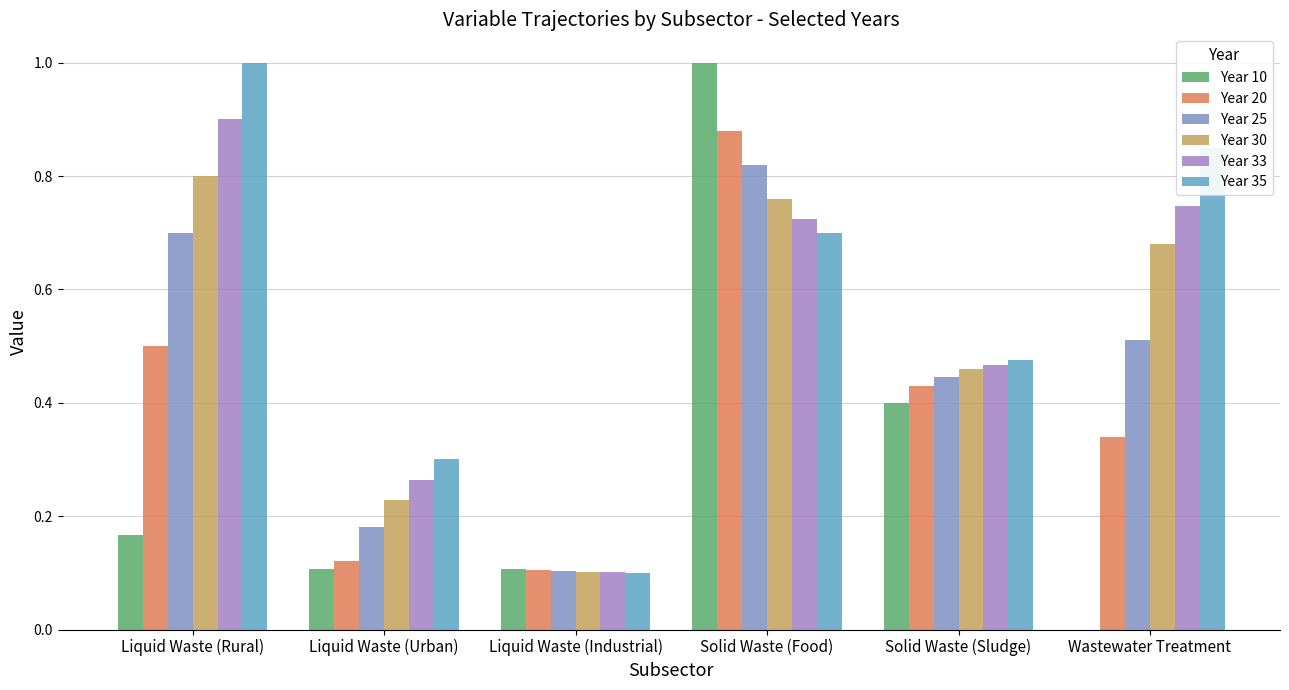

What is the sum of the Year 33 values at Solid Waste (Food) and Liquid Waste (Rural)?

1.6